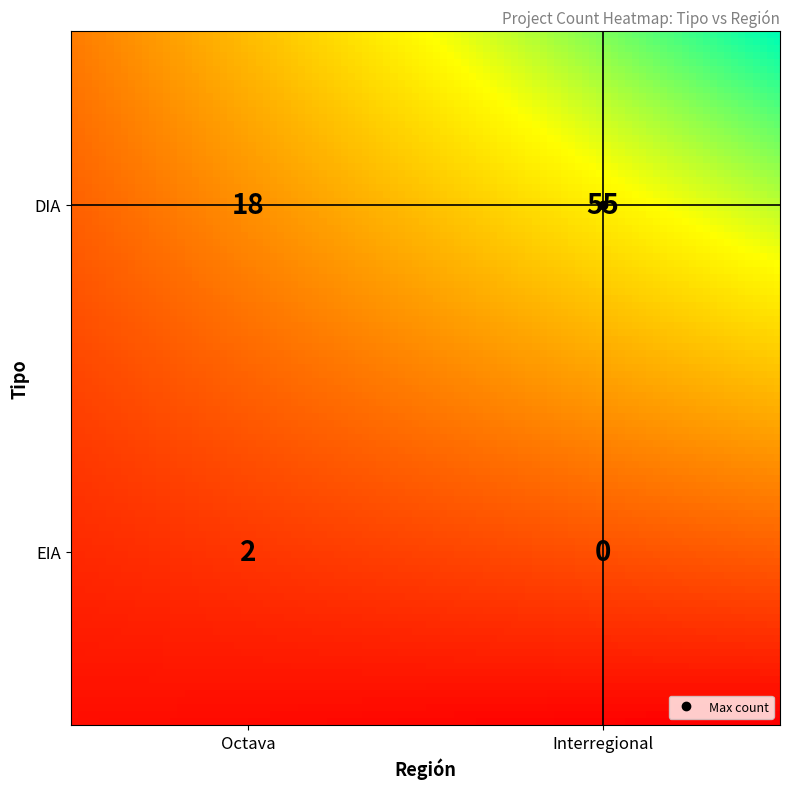

Which label corresponds to the smallest value in the chart?

Interregional